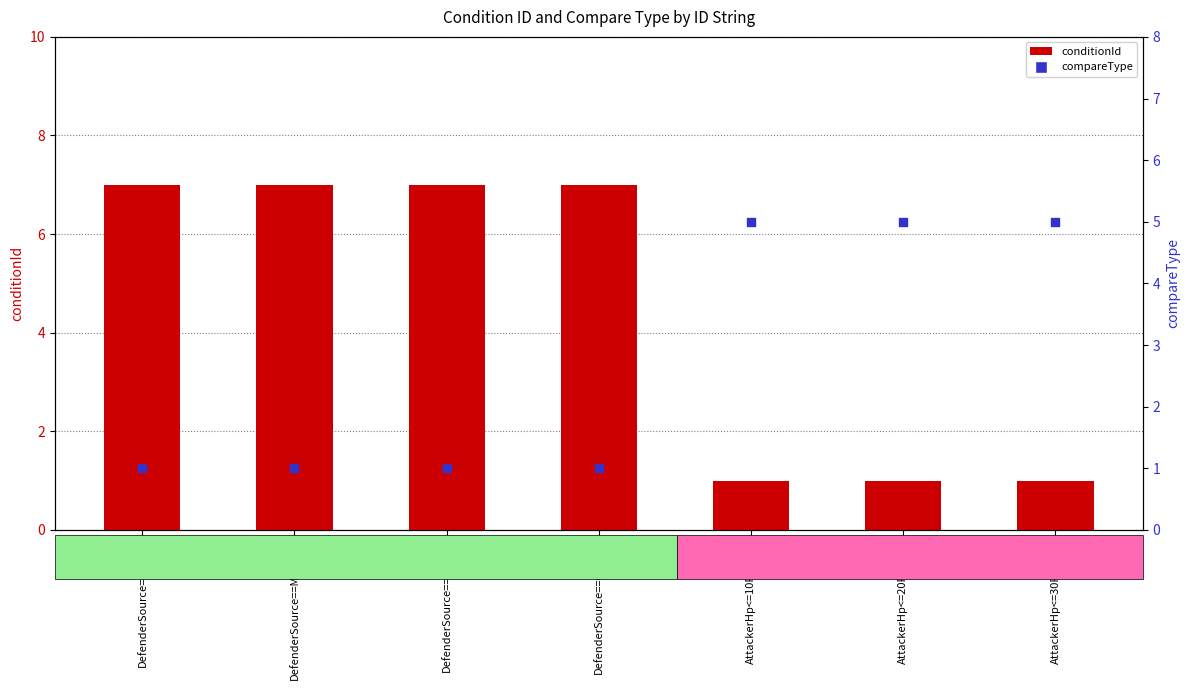

What are all the series names shown in the legend?

conditionId, compareType